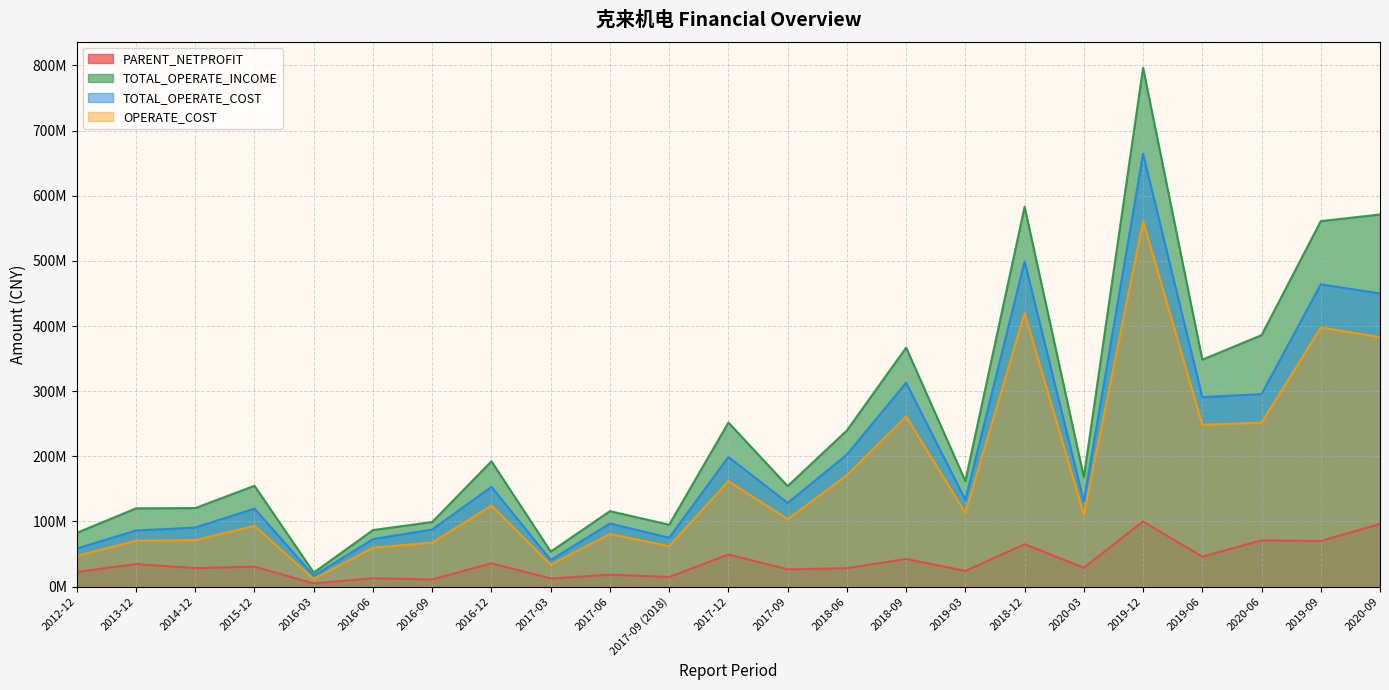

How many lines are shown in the chart?

4